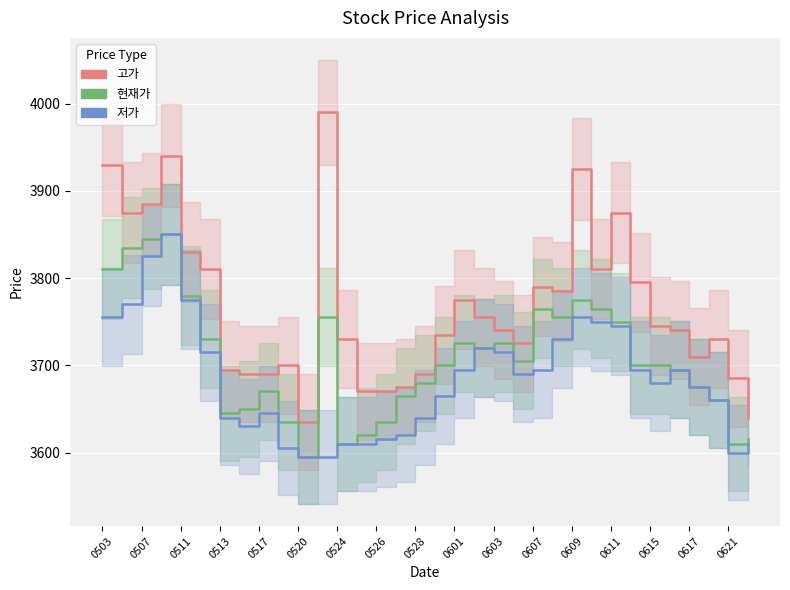

The value of 저가 at 31 is 3660. True or false?

True